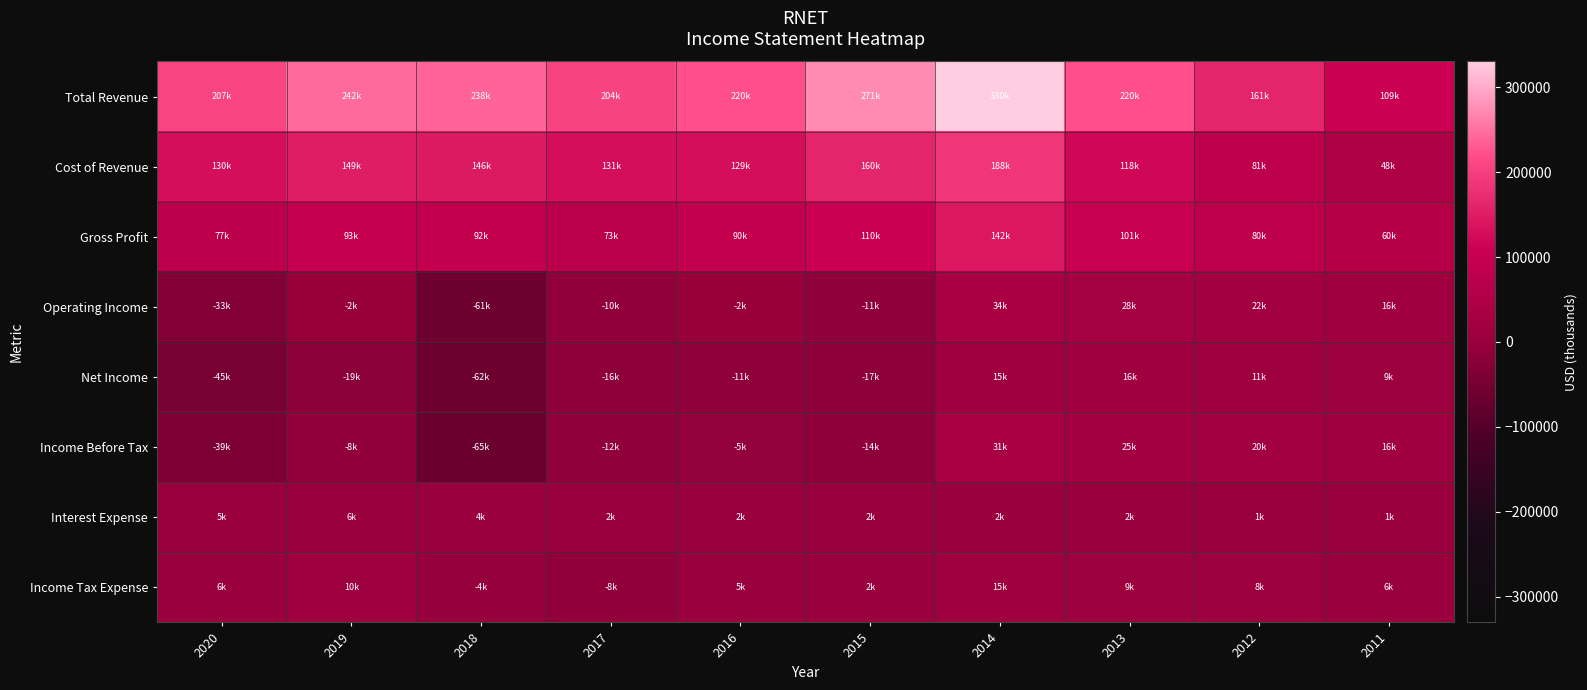

Which has a higher value, 2017 or 2014?

2014